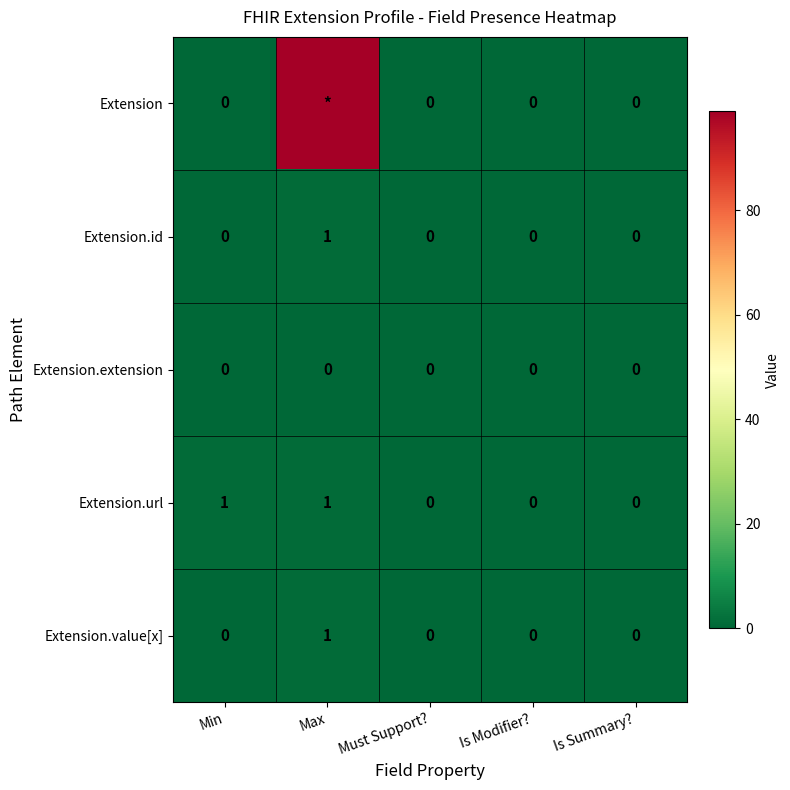

At how many categories does at least one series exceed 37?

1